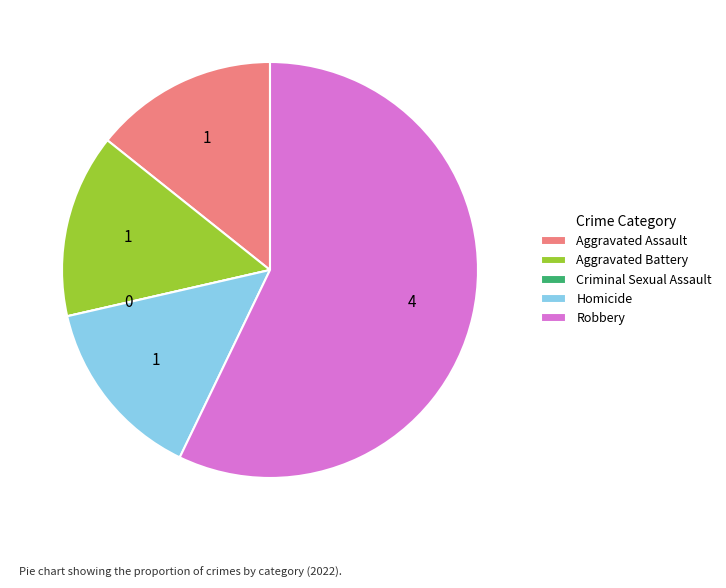

What is the largest slice in the pie chart?

Robbery